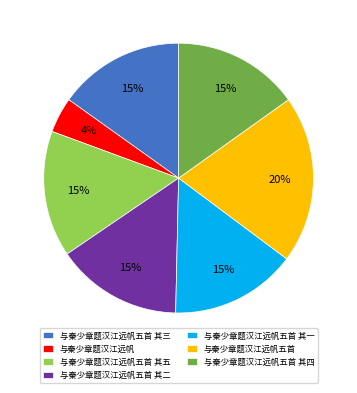

To the nearest percent, what is the combined percentage of 与秦少章题汉江远帆五首 其一 and 与秦少章题汉江远帆五首?

35%